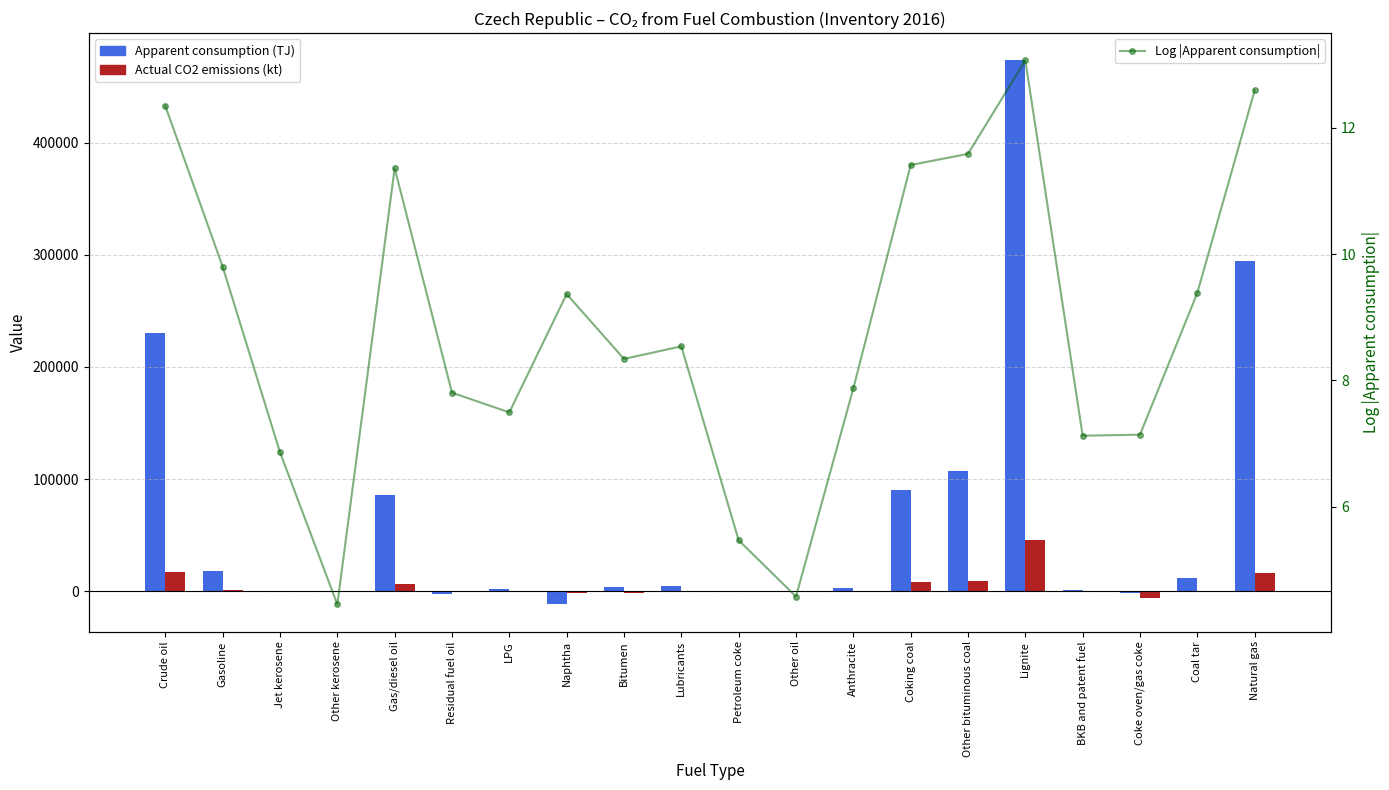

Where is Log |Apparent consumption| nearest to the value 8?

Anthracite